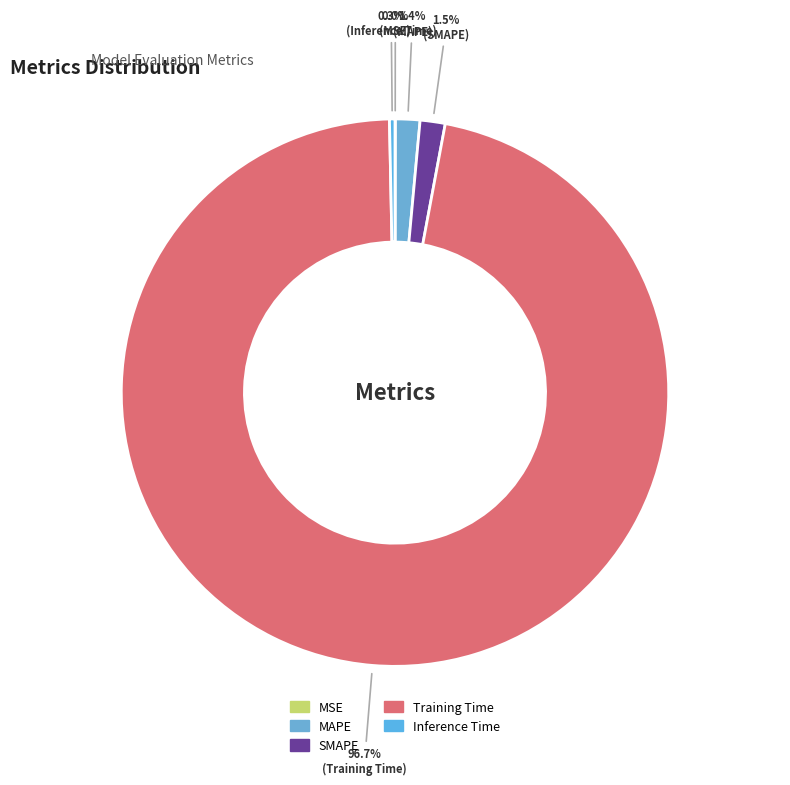

What is the smallest slice in the pie chart?

MSE